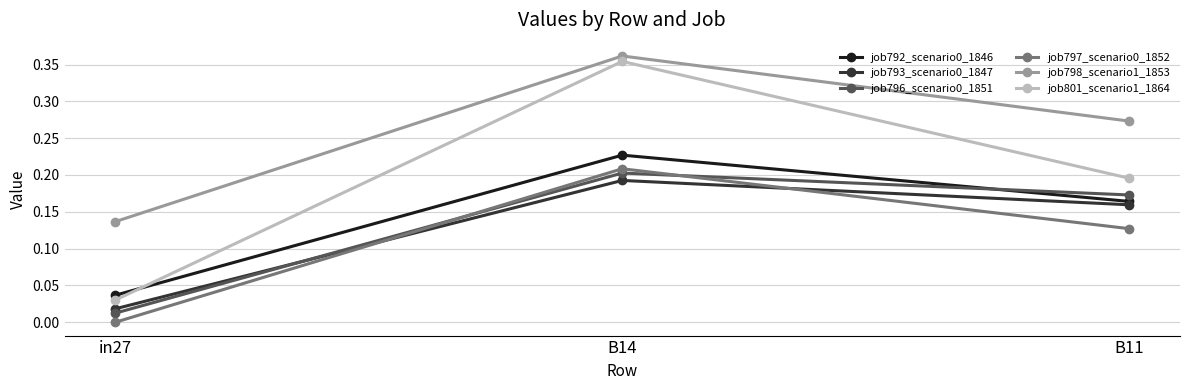

The value of job796_scenario0_1851 at B11 is 0.3. True or false?

False